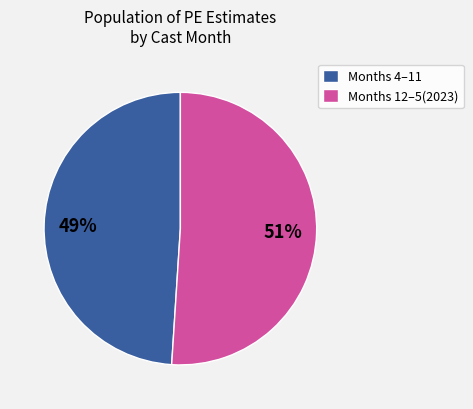

Is it true that Months 12–5(2023) is 51% of the pie?

True